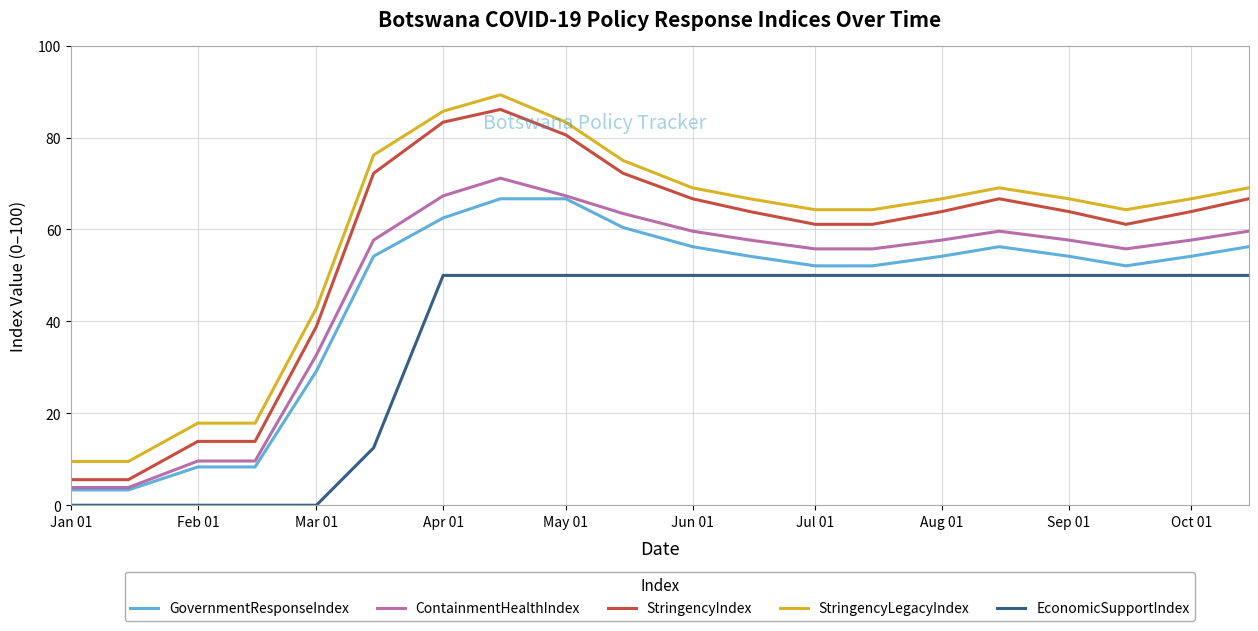

Which series has the largest range (max minus min)?

StringencyIndex